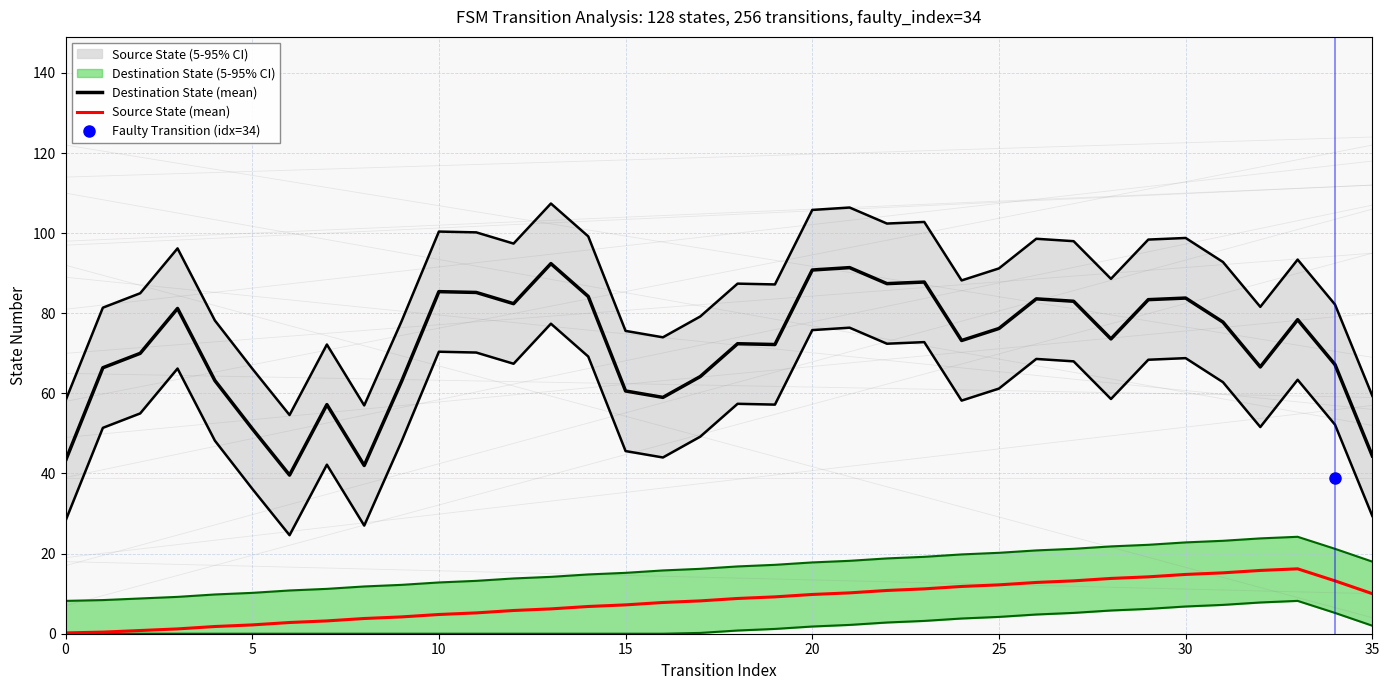

How many interior local valleys does the Destination State (mean) series have?

9